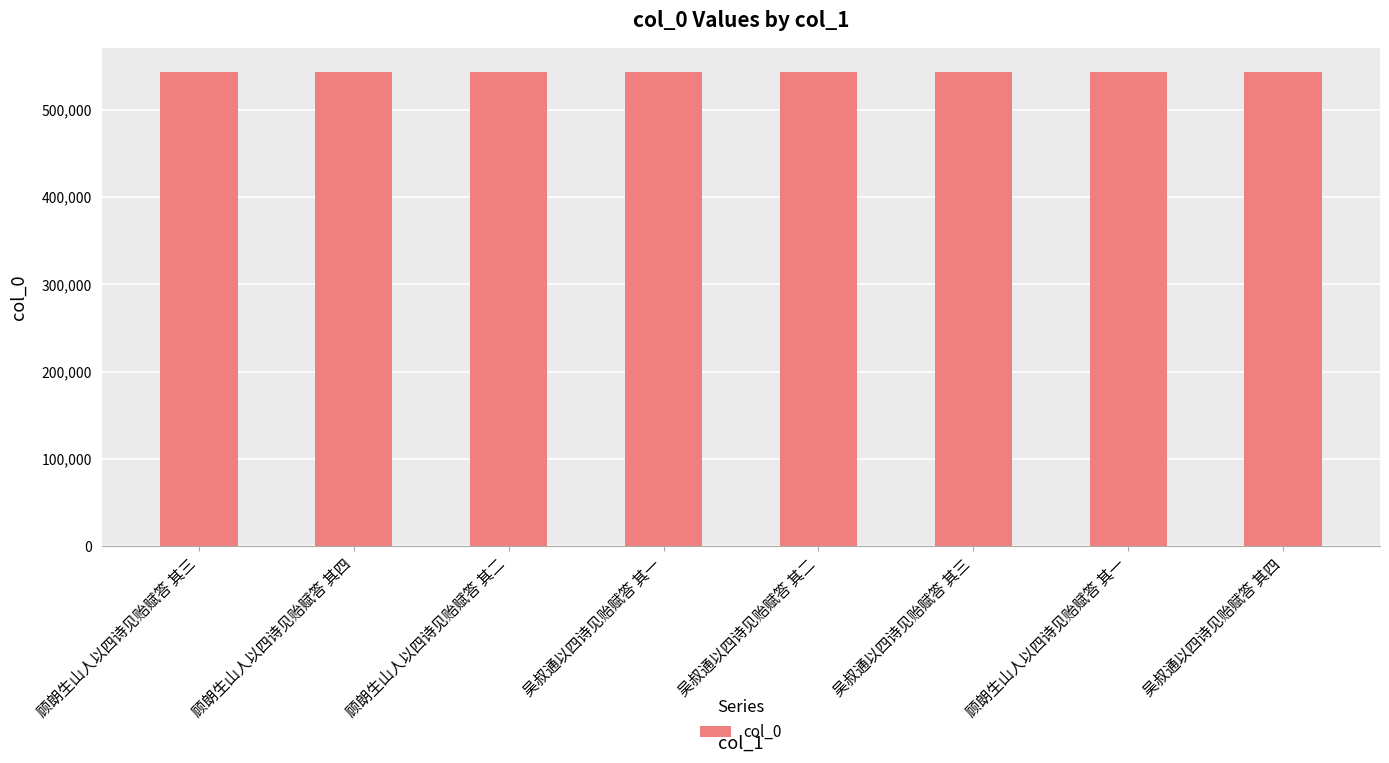

Is it true that the value at 顾朗生山人以四诗见贻赋答 其四 is 783790?

False